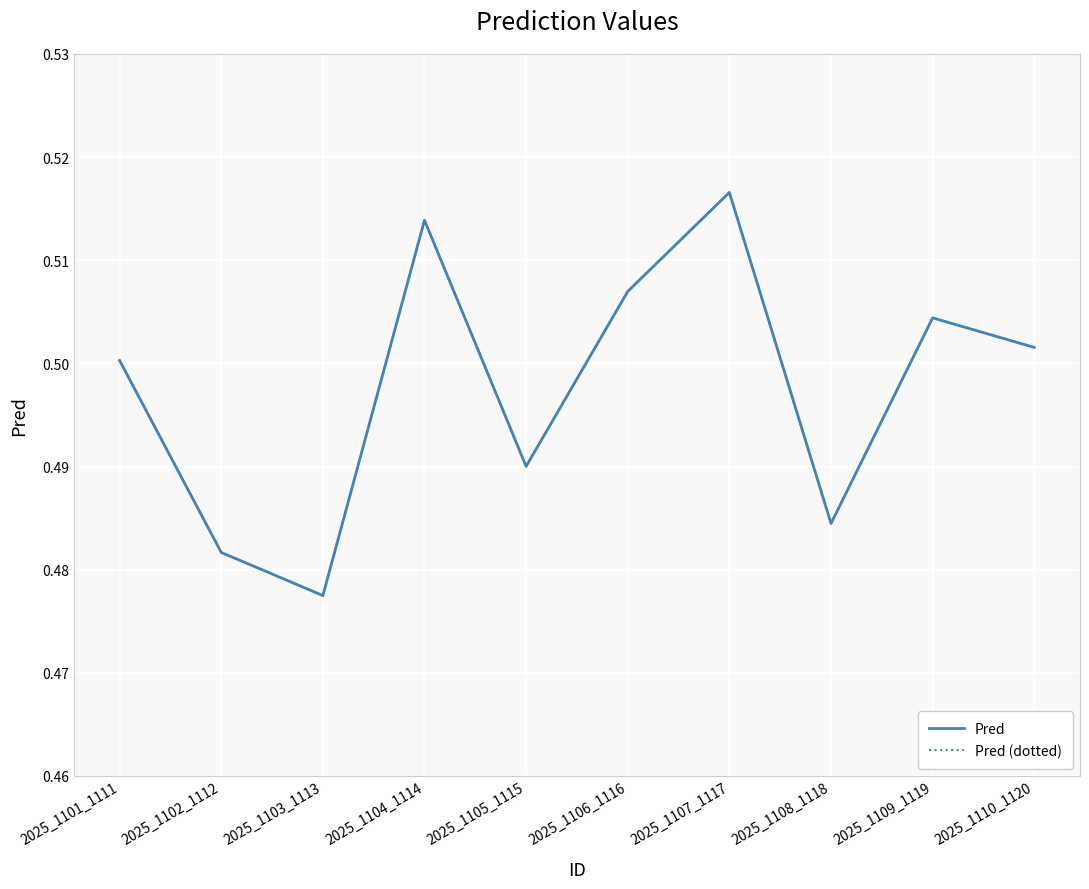

Does the chart display data point markers on the line(s)?

No